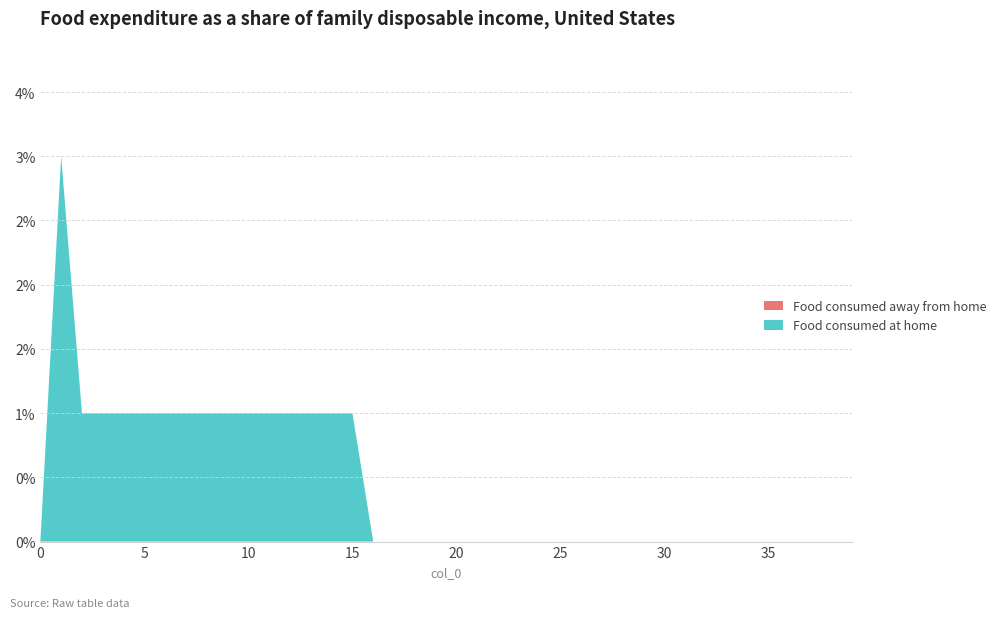

Reading left to right, list all the values displayed in this chart.

col_8: 0=0	1=3	2=1	3=1	4=1	5=1	6=1	7=1	8=1	9=1	10=1	11=1	12=1	13=1	14=1	15=1	16=0	17=0	18=0	19=0	20=0	21=0	22=0	23=0	24=0	25=0	26=0	27=0	28=0	29=0	30=0	31=0	32=0	33=0	34=0	35=0	36=0	37=0	38=0	39=0
col_1: 0=0	1=0	2=0	3=0	4=0	5=0	6=0	7=0	8=0	9=0	10=0	11=0	12=0	13=0	14=0	15=0	16=0	17=0	18=0	19=0	20=0	21=0	22=0	23=0	24=0	25=0	26=0	27=0	28=0	29=0	30=0	31=0	32=0	33=0	34=0	35=0	36=0	37=0	38=0	39=0